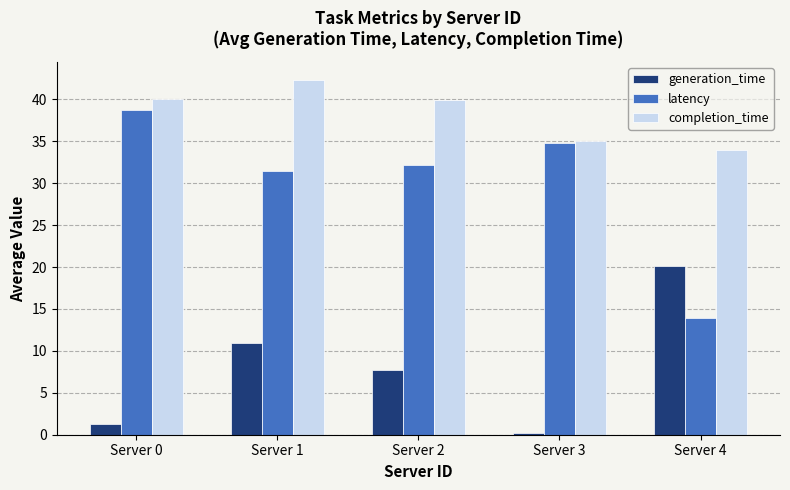

At which category is the sum across all series the highest?

Server 1